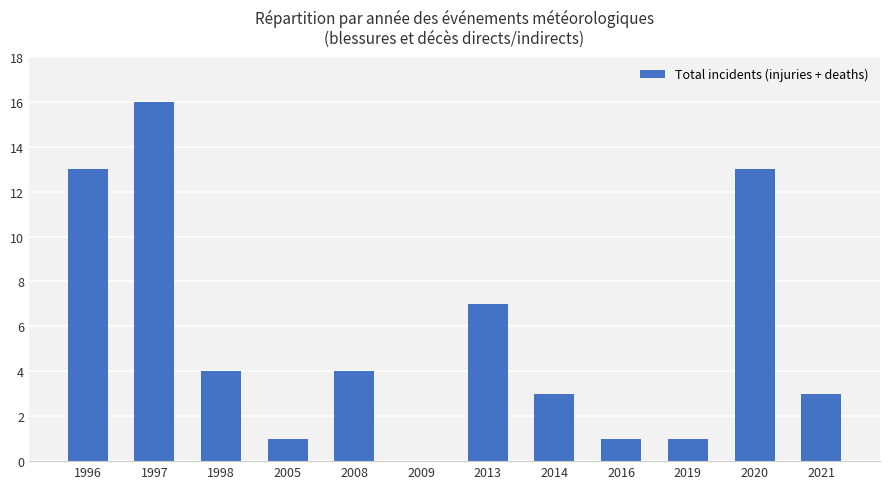

What is the sum of all values?

66